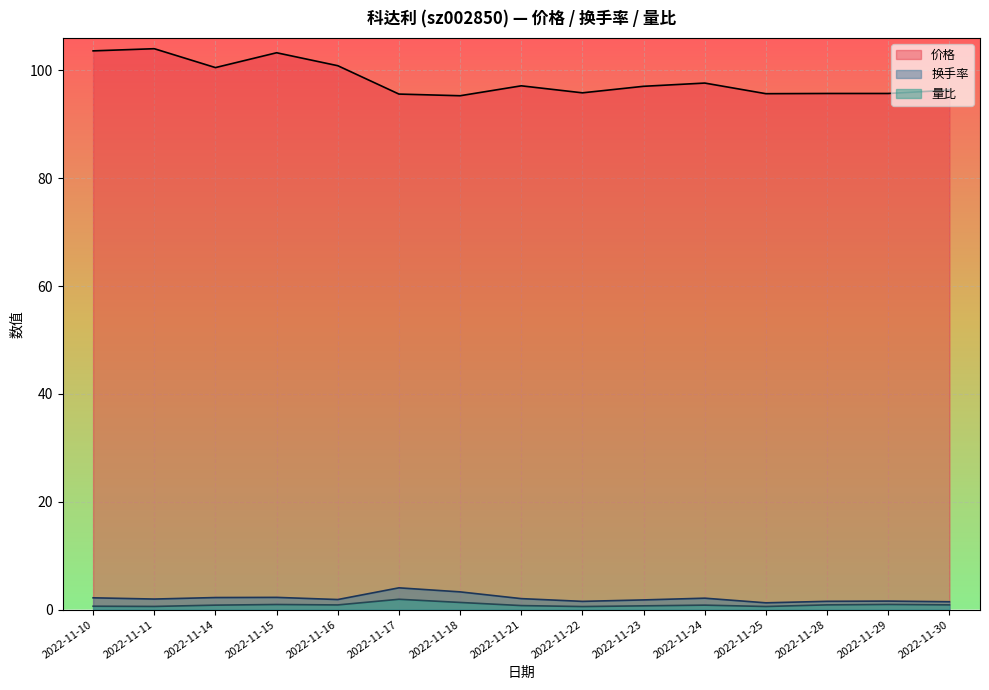

Which category has the highest value across all series?

2022-11-11